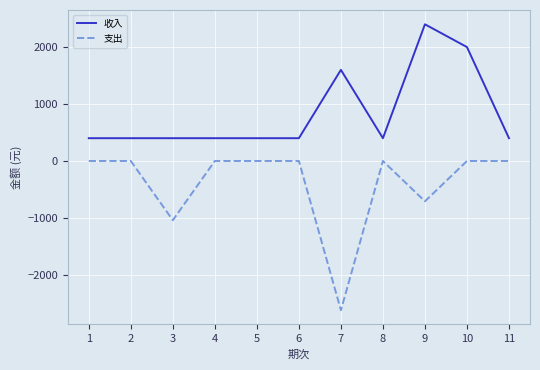

Rank the series by their maximum value, from lowest to highest.

支出, 收入